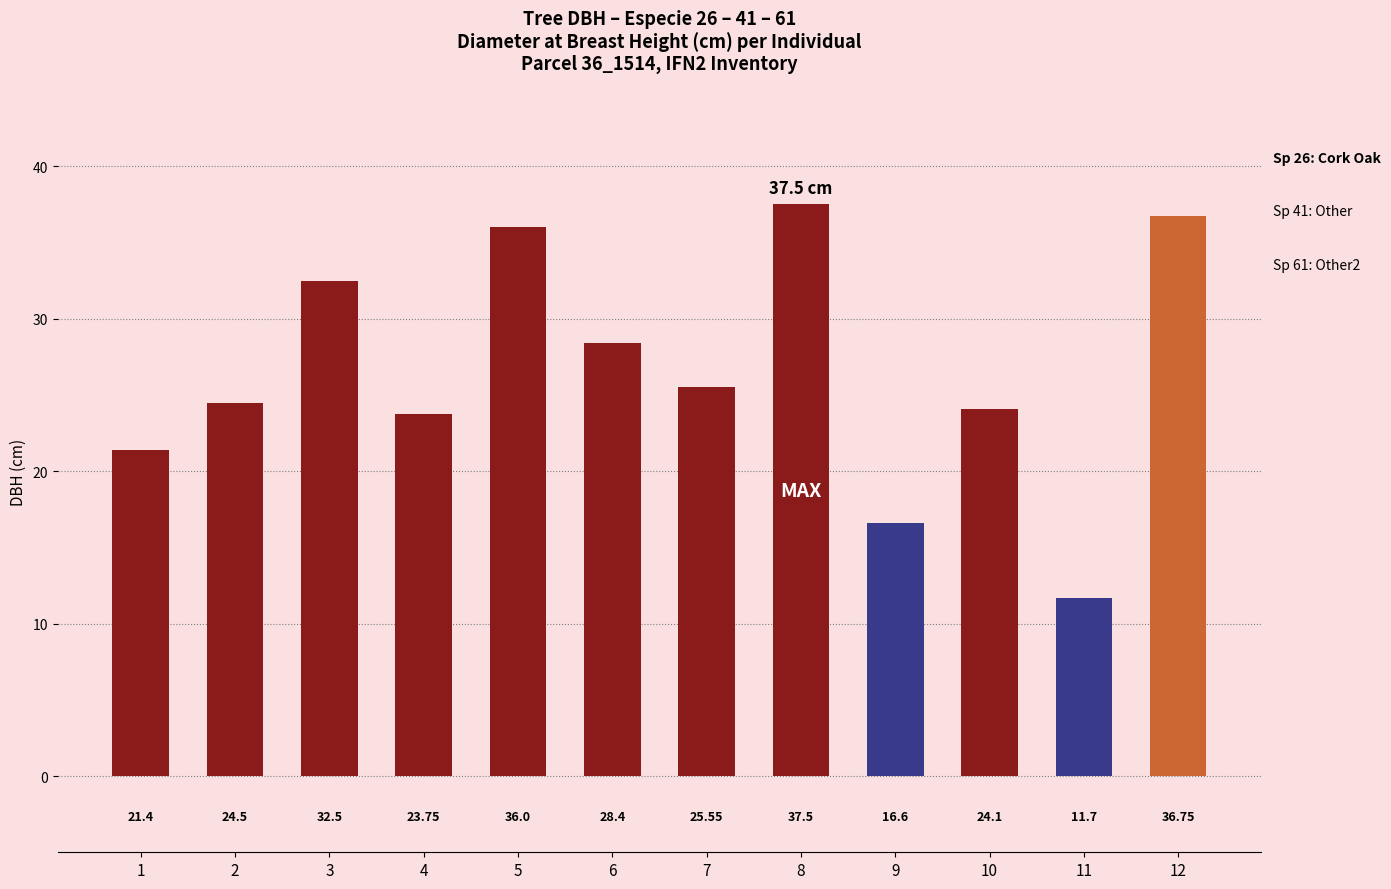

Count the number of values greater than 25.

6